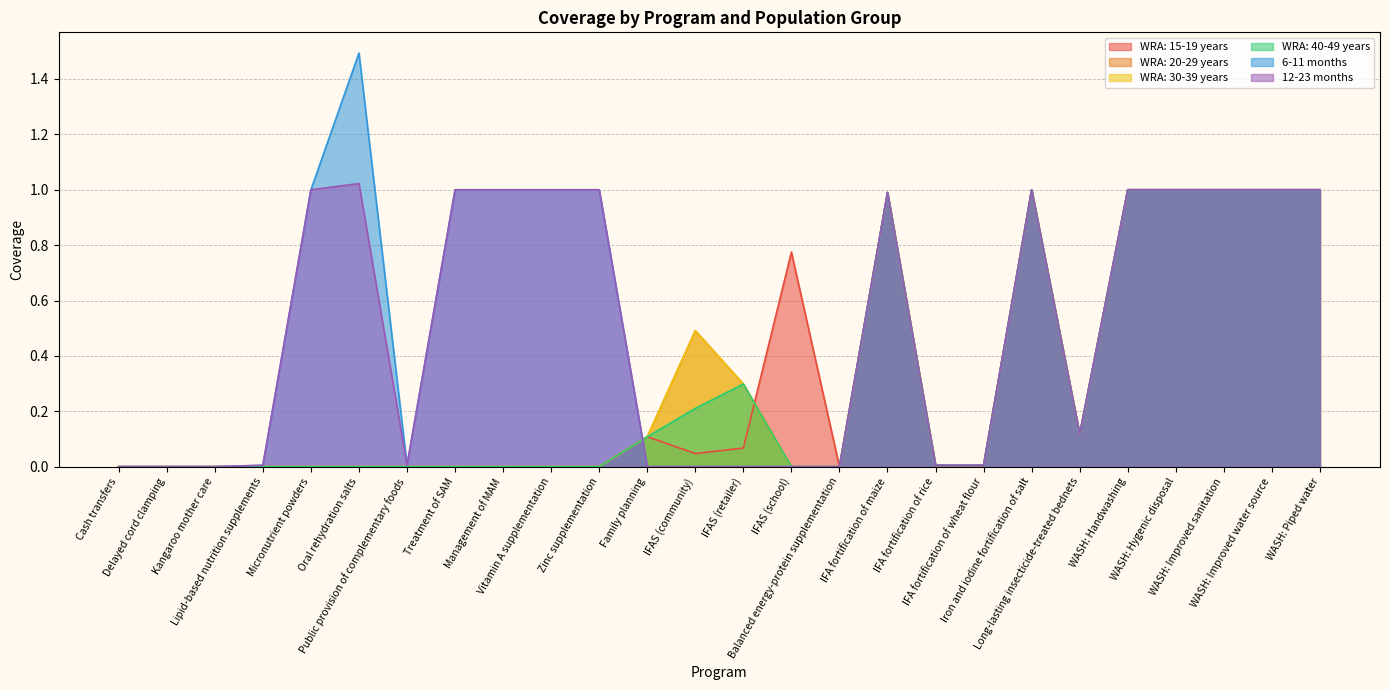

Rank the categories by WRA: 20-29 years value from highest to lowest.

Iron and iodine fortification of salt, WASH: Handwashing, WASH: Hygenic disposal, WASH: Improved sanitation, WASH: Improved water source, WASH: Piped water, IFA fortification of maize, IFAS (community), IFAS (retailer), Long-lasting insecticide-treated bednets, Family planning, IFA fortification of rice, IFA fortification of wheat flour, Cash transfers, Delayed cord clamping, Kangaroo mother care, Lipid-based nutrition supplements, Micronutrient powders, Oral rehydration salts, Public provision of complementary foods, Treatment of SAM, Management of MAM, Vitamin A supplementation, Zinc supplementation, IFAS (school), Balanced energy-protein supplementation